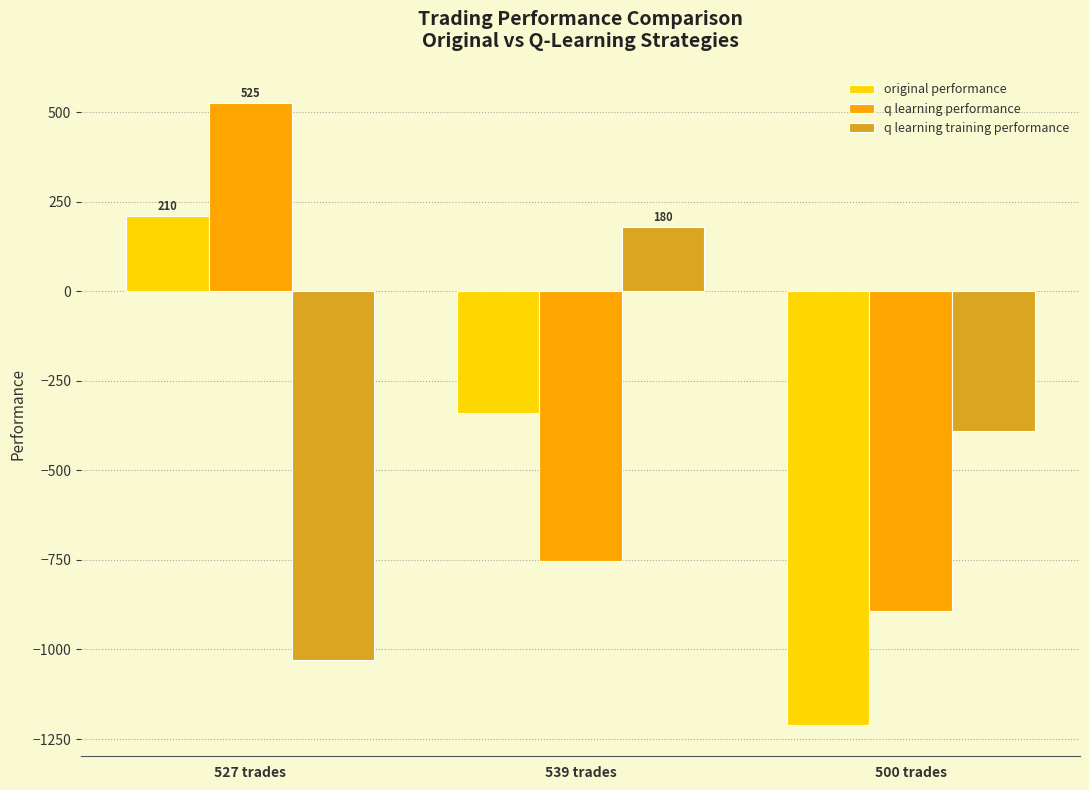

Reading right to left, list all the values displayed in this chart.

original performance: 500 trades=-1211.3	539 trades=-338.5	527 trades=210.3
q learning performance: 500 trades=-891.5	539 trades=-754.3	527 trades=525.3
q learning training performance: 500 trades=-390.2	539 trades=179.9	527 trades=-1027.9